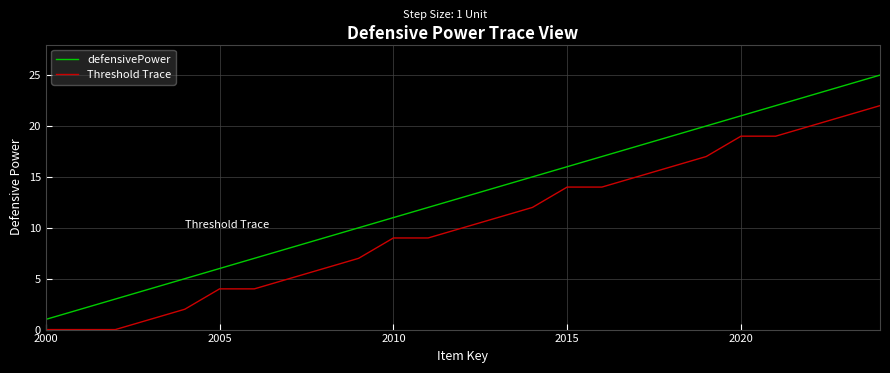

How many lines are shown in the chart?

2